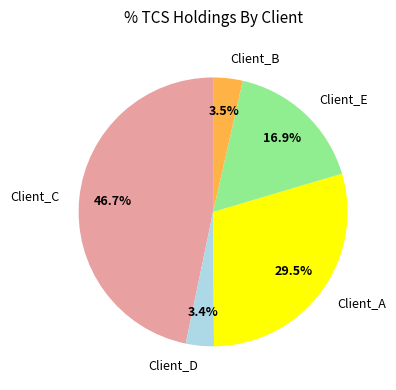

To the nearest percent, what is the combined percentage of Client_E and Client_A?

46%